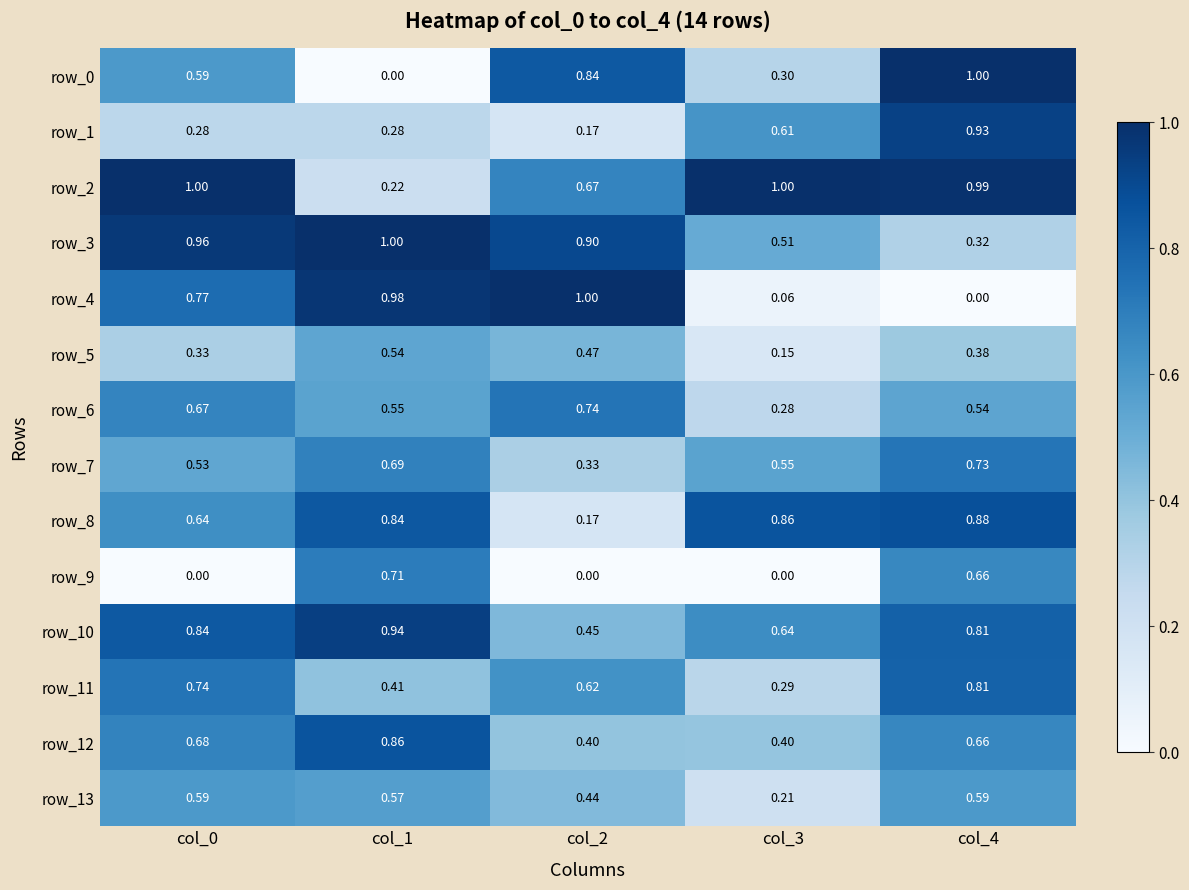

Is the value of row_7 at col_2 greater than the value of row_3 at col_4?

Yes